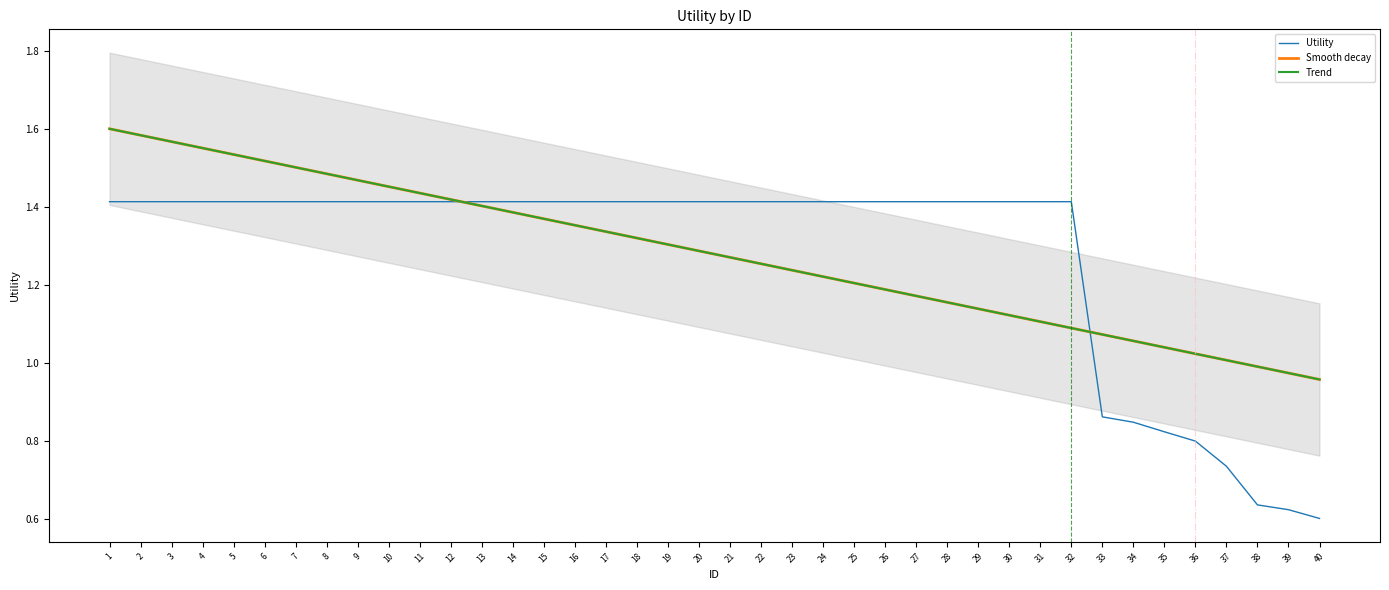

Which series changed the most between 10 and 28?

Trend